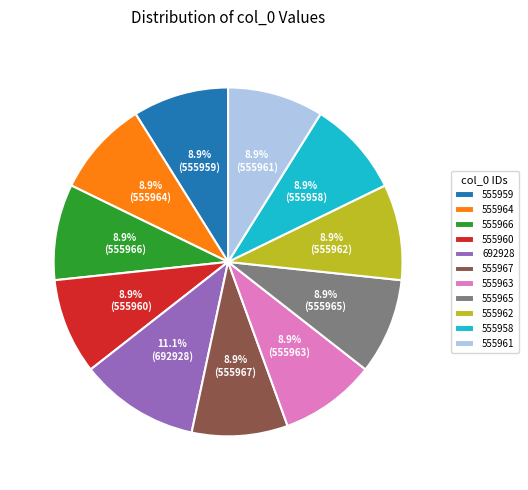

How many segments does this pie chart have?

11